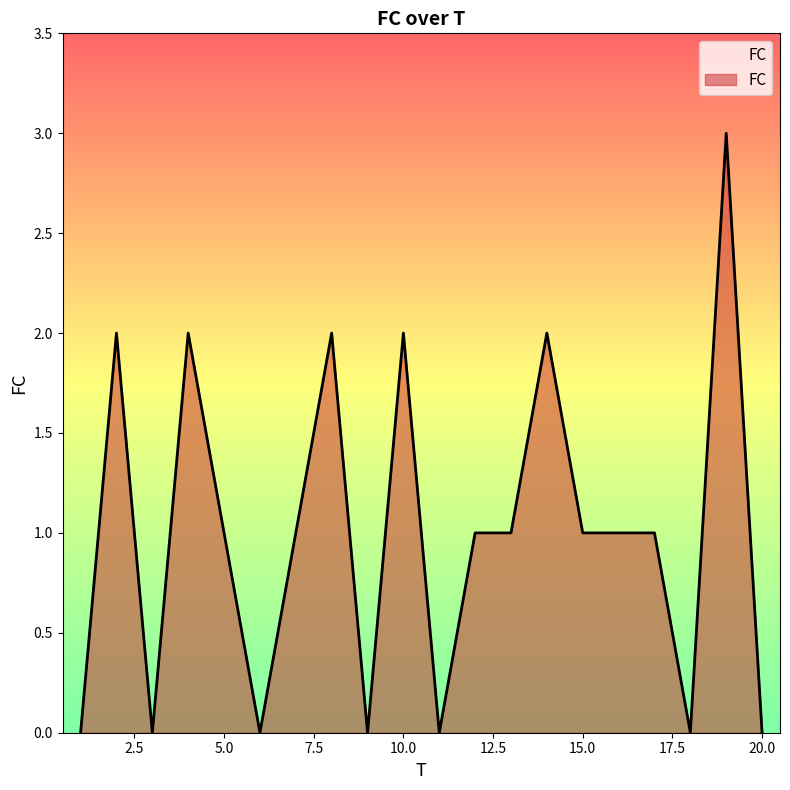

What is the difference between the maximum and minimum values?

3